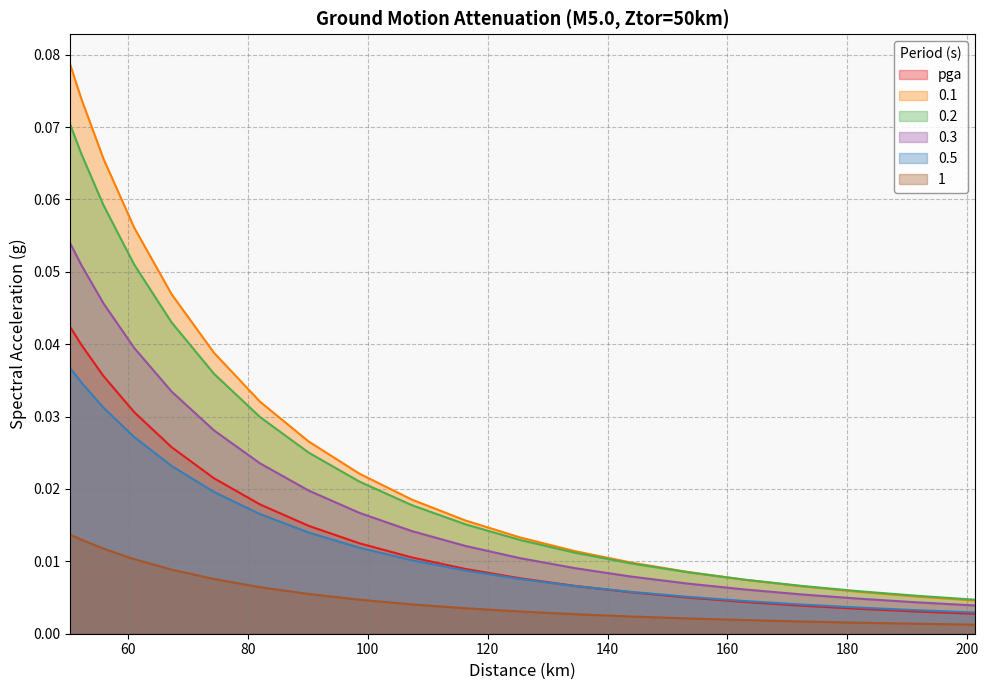

Does the chart display data point markers on the line(s)?

No